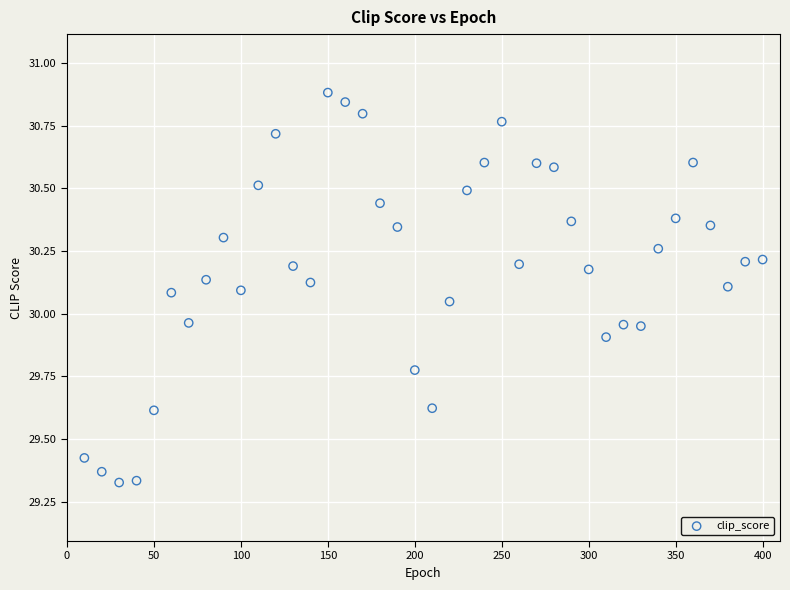

What is the range of Y values (max minus min)?

1.6